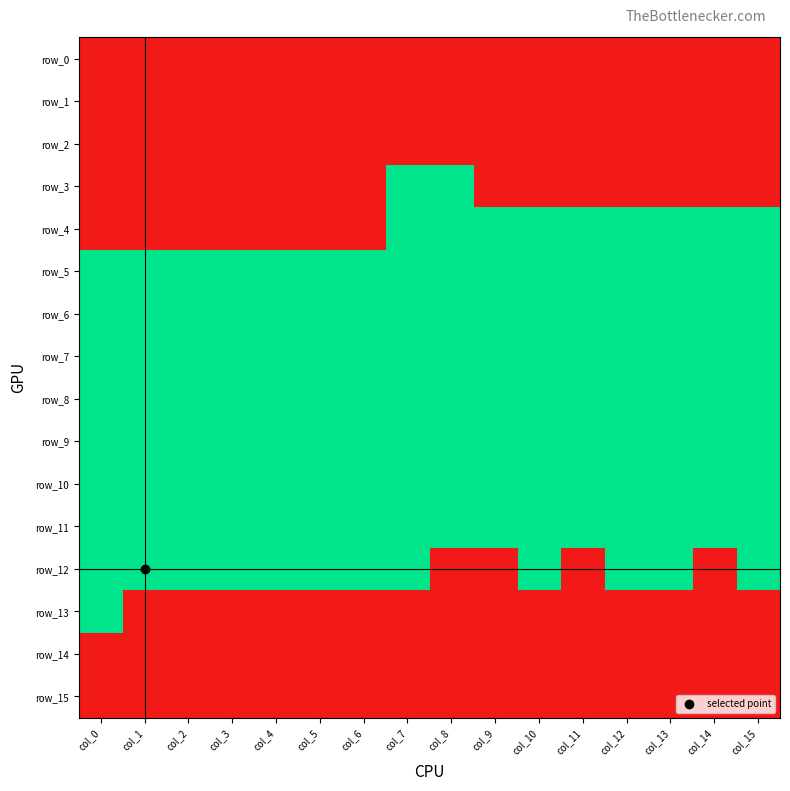

Rank the series by their maximum value, from highest to lowest.

row_3, row_4, row_5, row_6, row_7, row_8, row_9, row_10, row_11, row_12, row_13, row_0, row_1, row_2, row_14, row_15